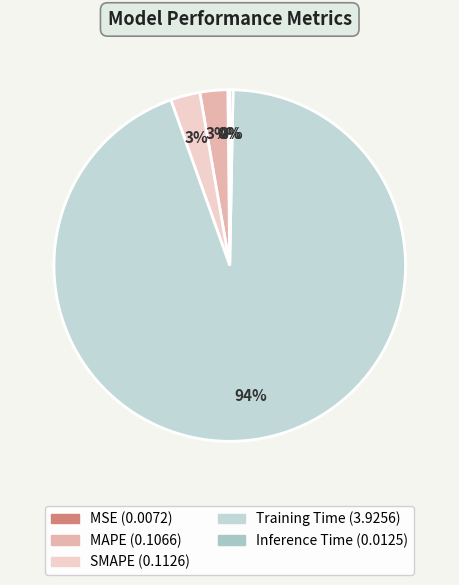

Which category has the smallest portion of the pie?

MSE